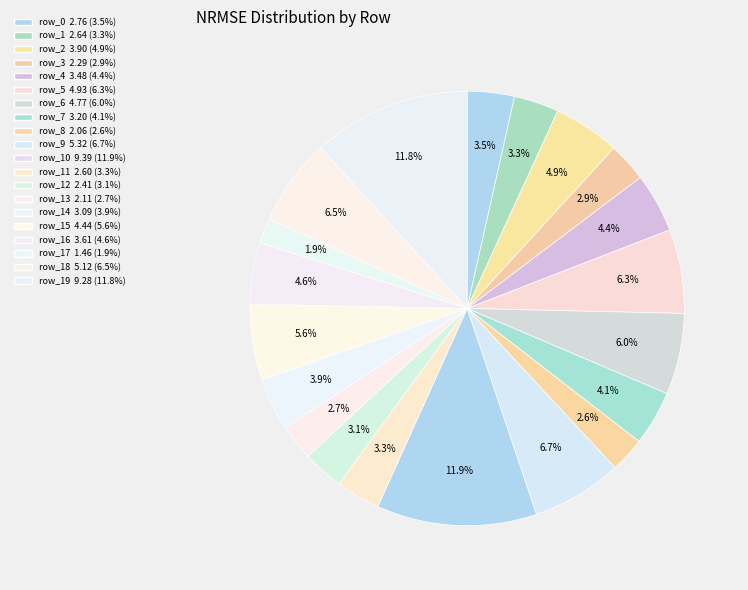

Rank the categories by value from highest to lowest.

row_10, row_19, row_9, row_18, row_5, row_6, row_15, row_2, row_16, row_4, row_7, row_14, row_0, row_1, row_11, row_12, row_3, row_13, row_8, row_17